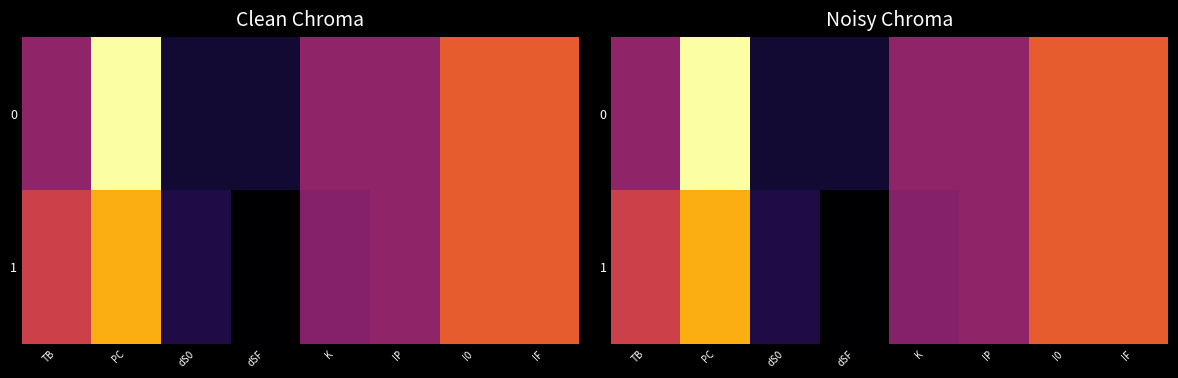

What is the lowest value of the 1 series?

-12